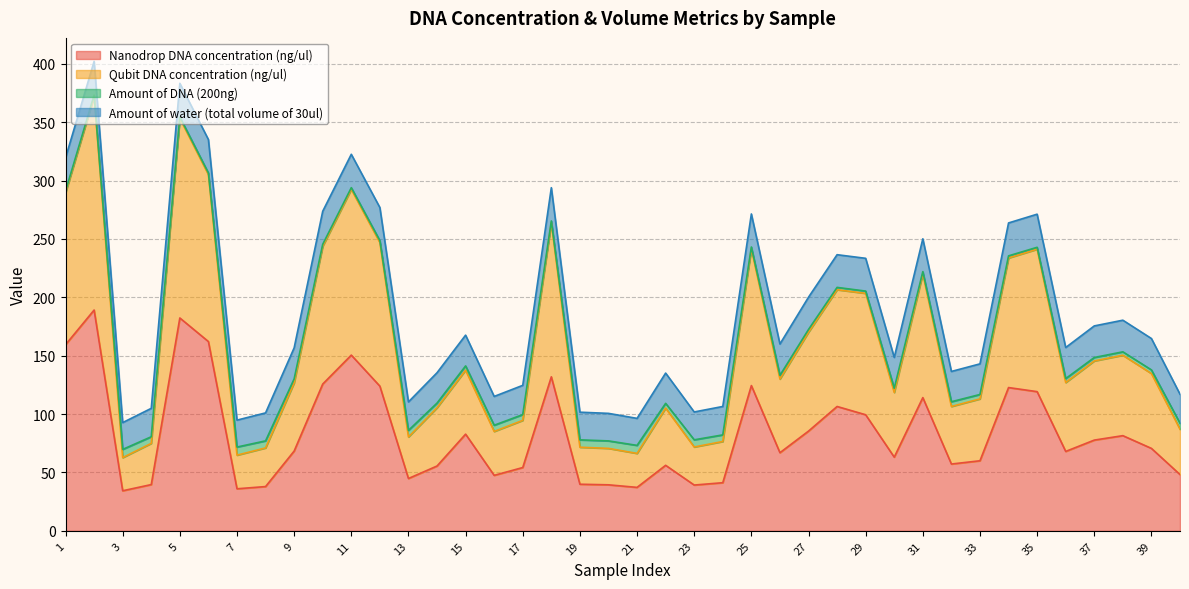

What is the maximum value for Nanodrop DNA concentration (ng/ul)?

189.1